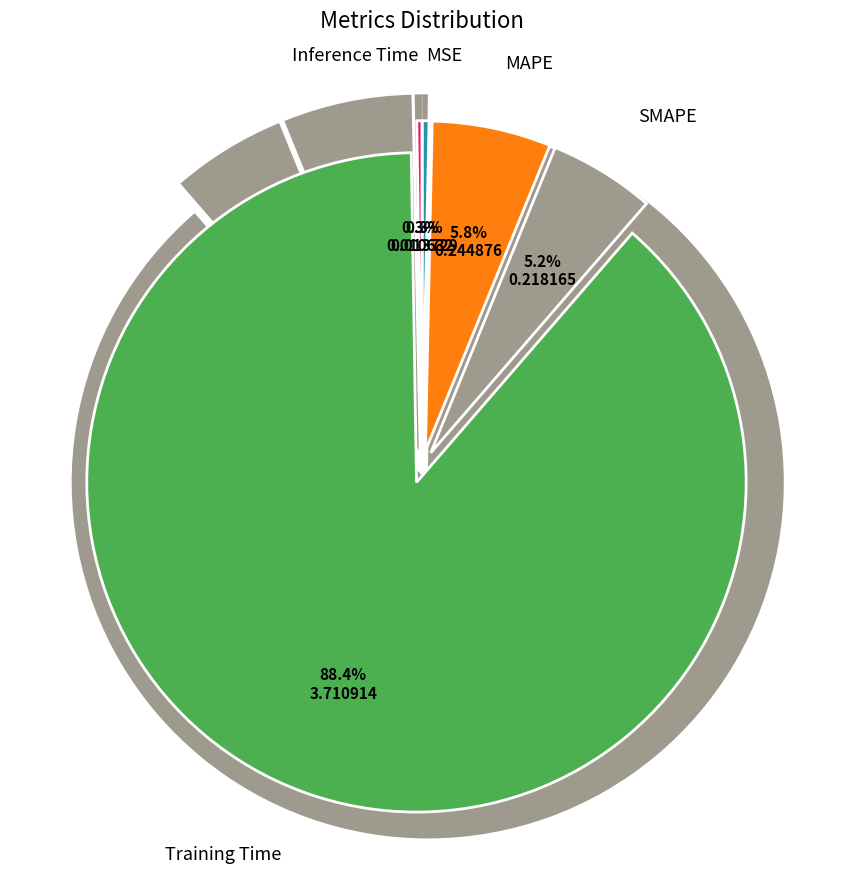

Which has a higher value, Inference Time or MSE?

MSE